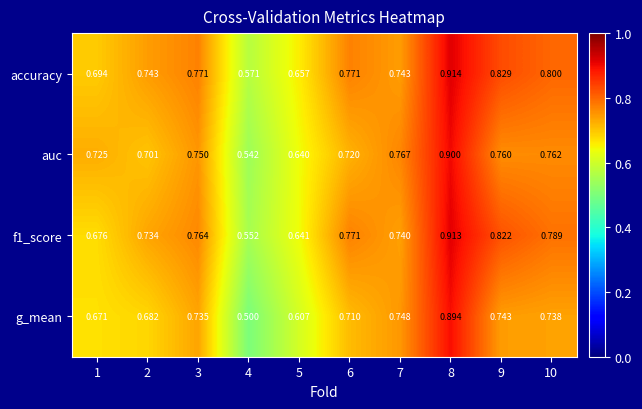

Rank the series by their average value, from highest to lowest.

accuracy, f1_score, auc, g_mean